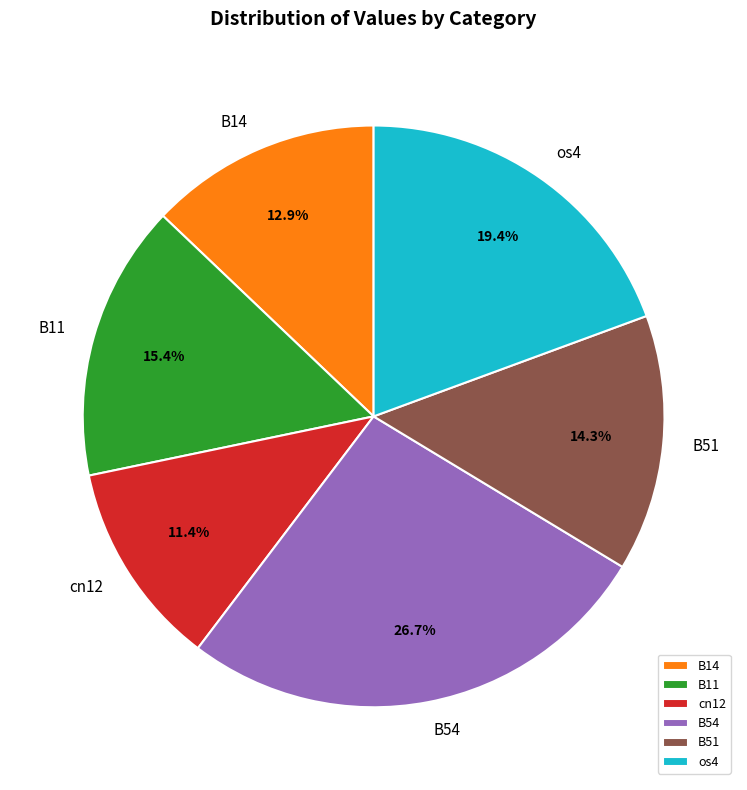

How many slices are in this pie chart?

6